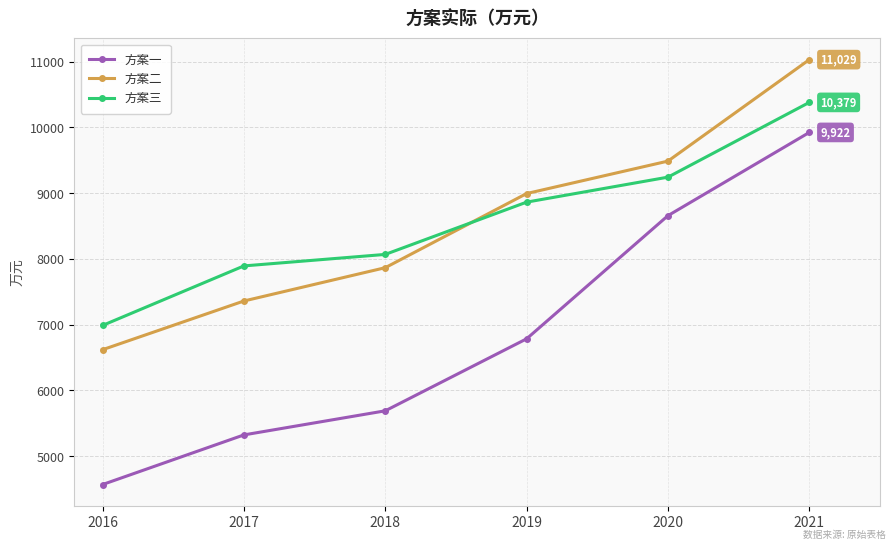

At which category does the chart reach its peak across all series?

2021